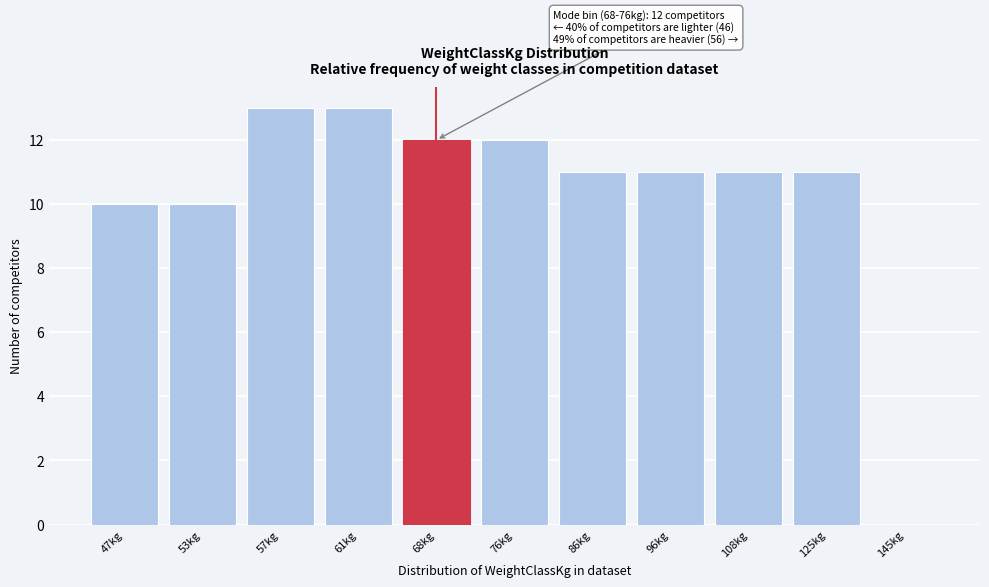

Reading left to right, transcribe all the data shown in this chart.

47kg=10	53kg=10	57kg=13	61kg=13	68kg=12	76kg=12	86kg=11	96kg=11	108kg=11	125kg=11	145kg=0